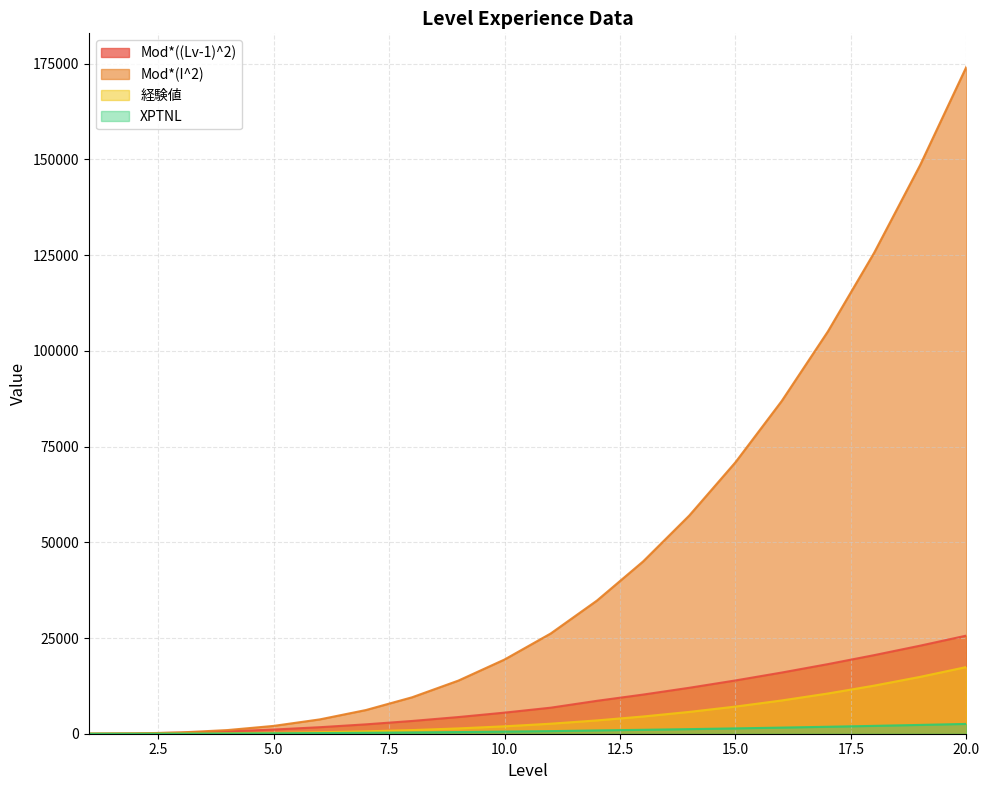

At which label does XPTNL reach its minimum?

1